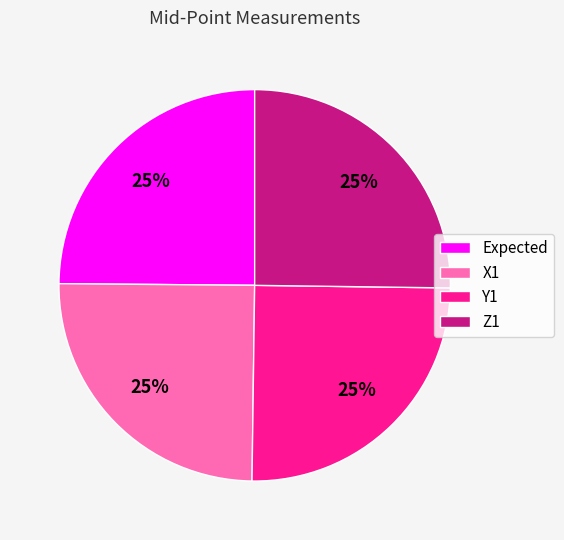

What percentage is the Z1 slice, to the nearest percent?

25%